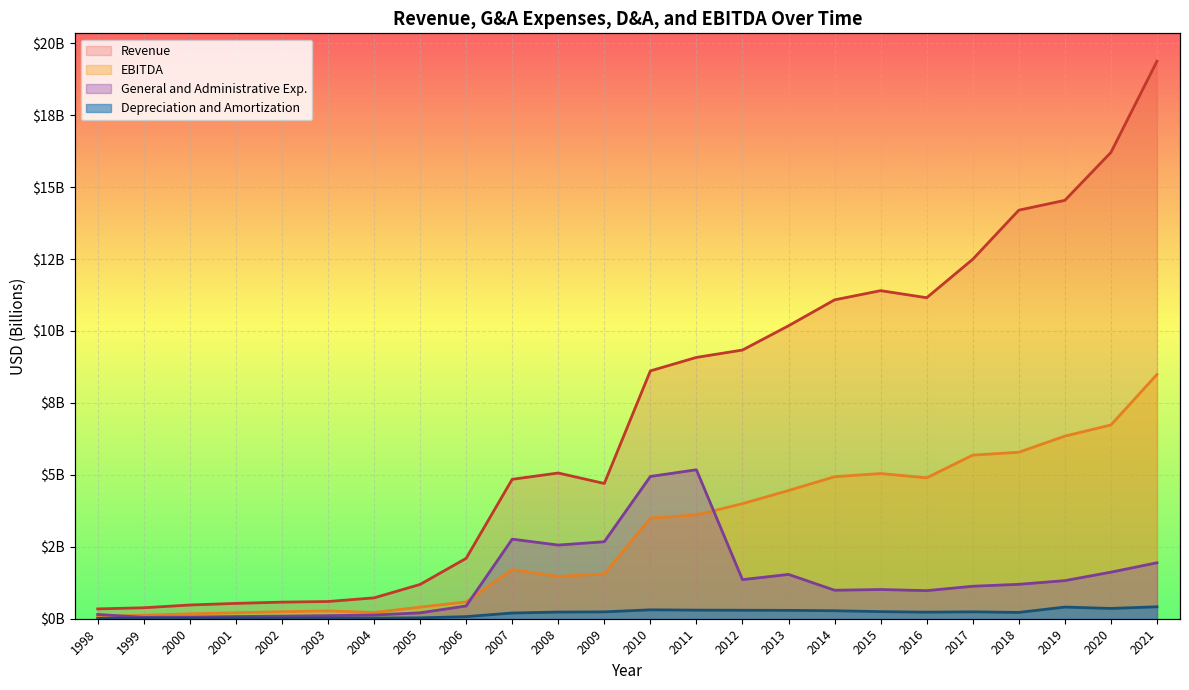

True or false: Depreciation and Amortization and EBITDA intersect in this chart.

False